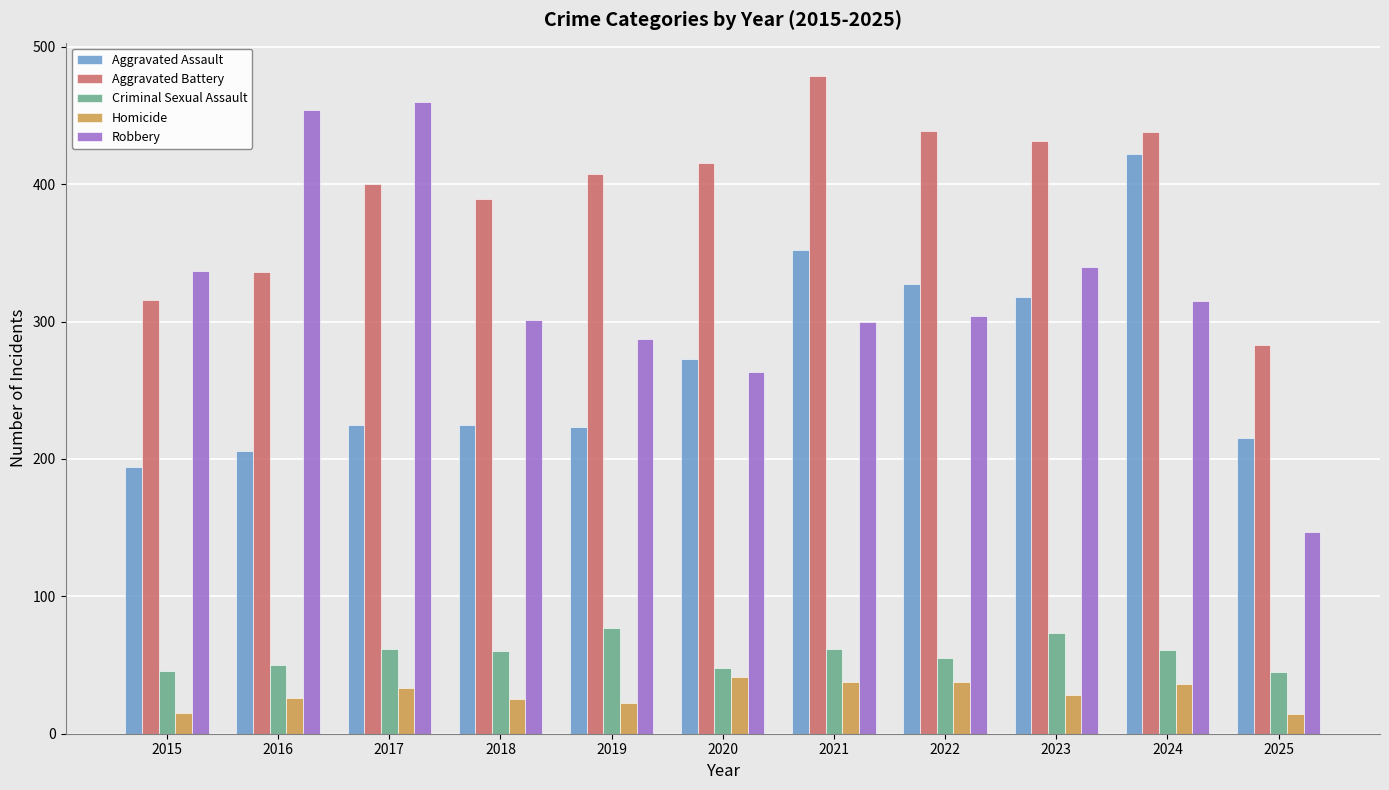

Read the Criminal Sexual Assault value at 2018, to the nearest 5.

60